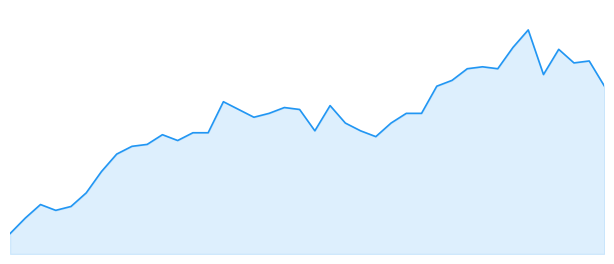

At which category does the chart reach its peak across all series?

34